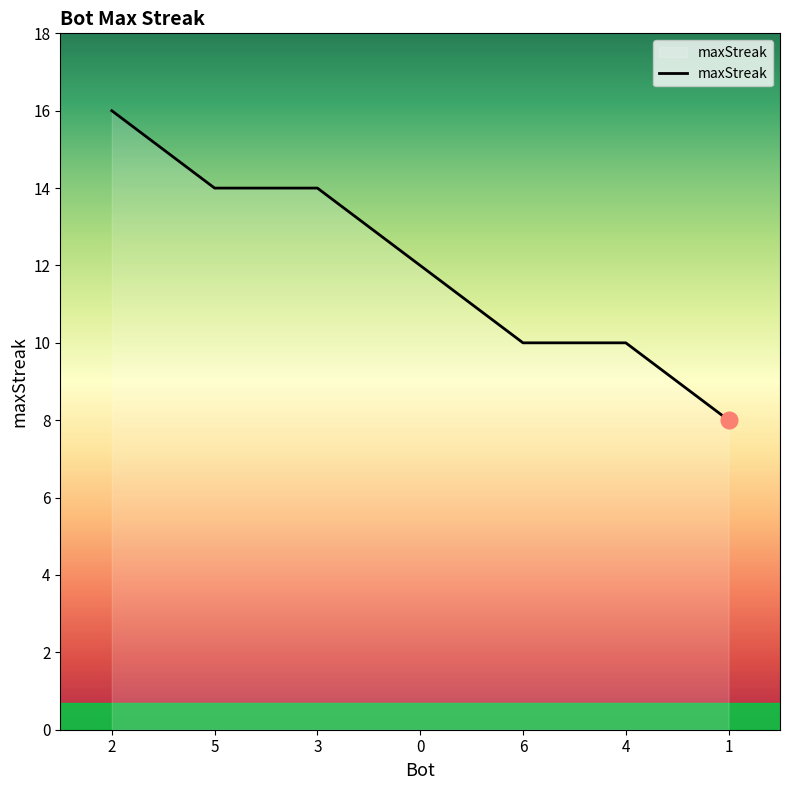

What position from the right is 0?

4